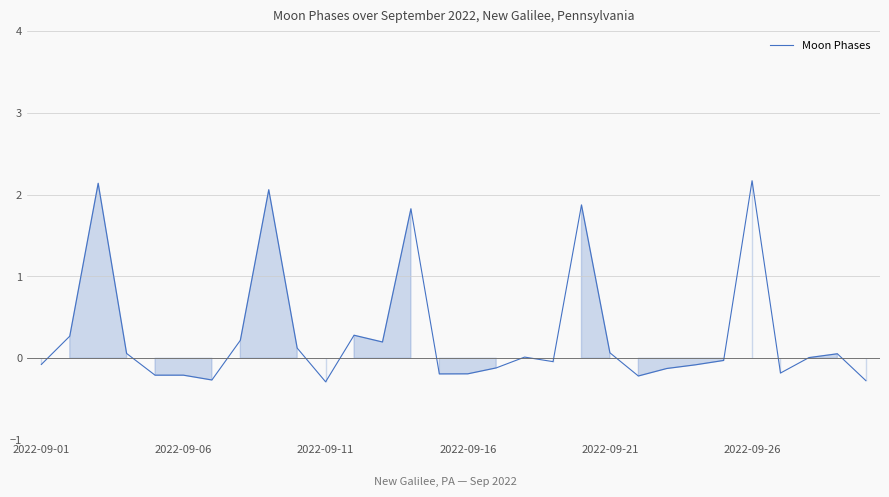

What is the greatest value displayed?

2.2